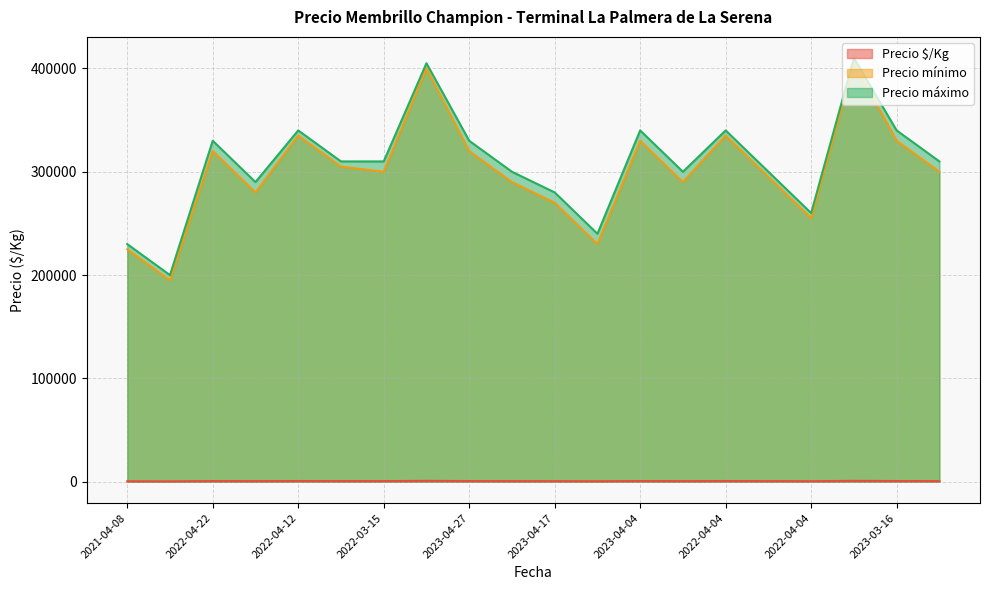

What is the difference between the Precio $/Kg values at 2023-03-16 and 2023-04-27?

22